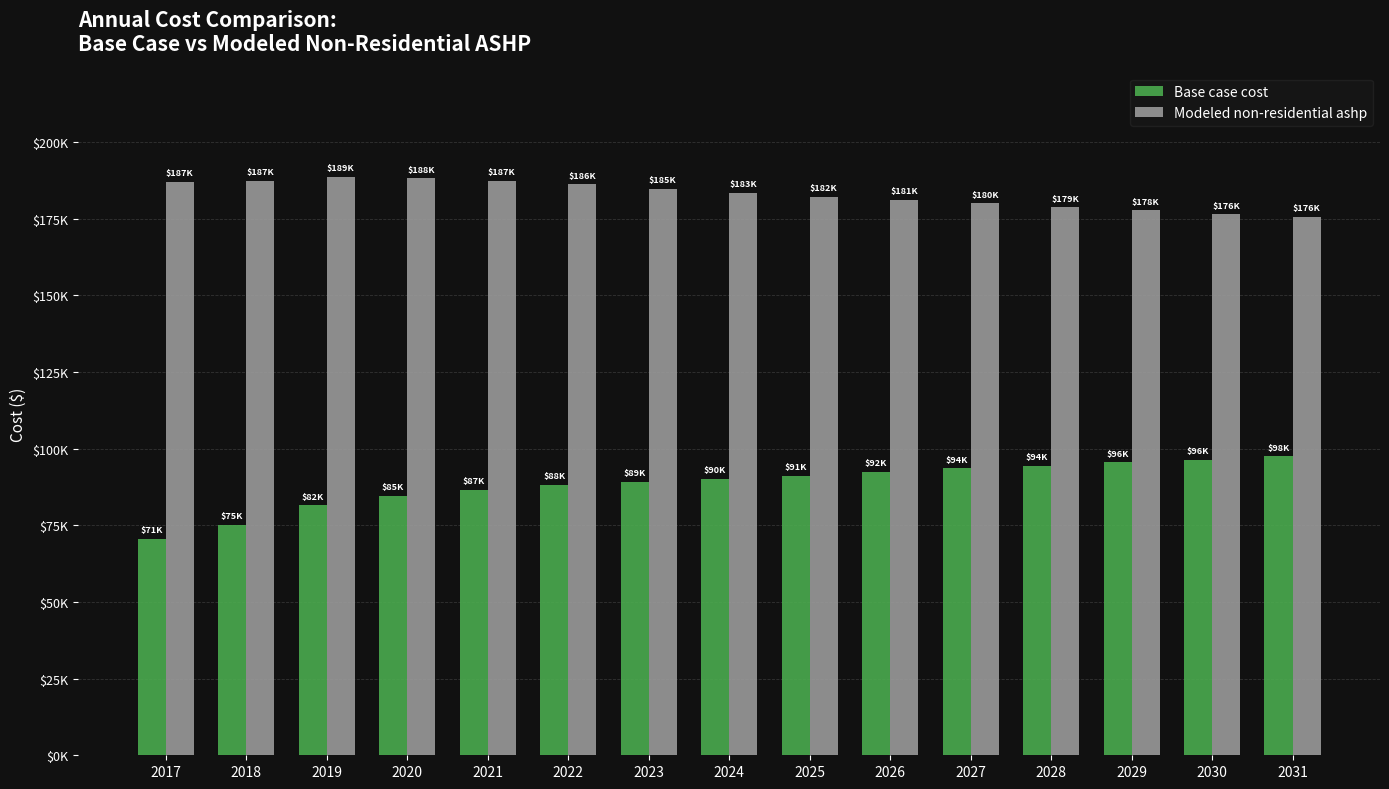

Does the chart contain stacked bars?

No